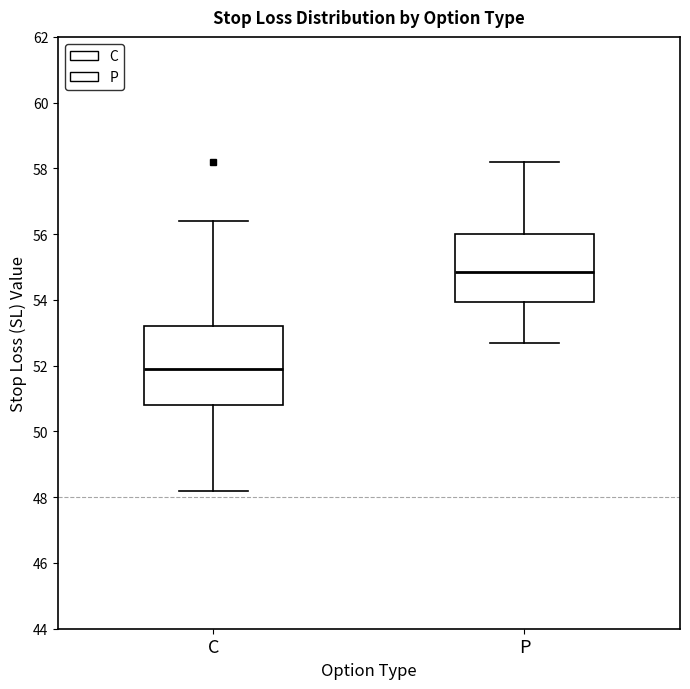

Reading left to right, transcribe this box plot: for each box, give where its median line is, the range the box spans, and where its two whiskers end, as read against the y-axis. The values are not printed on the chart, so give them approximately, as read against the axis.

C: median 52.0, box 50.8 to 53.2, whiskers 48.2 to 56.4
P: median 54.8, box 54.0 to 56.0, whiskers 52.8 to 58.2